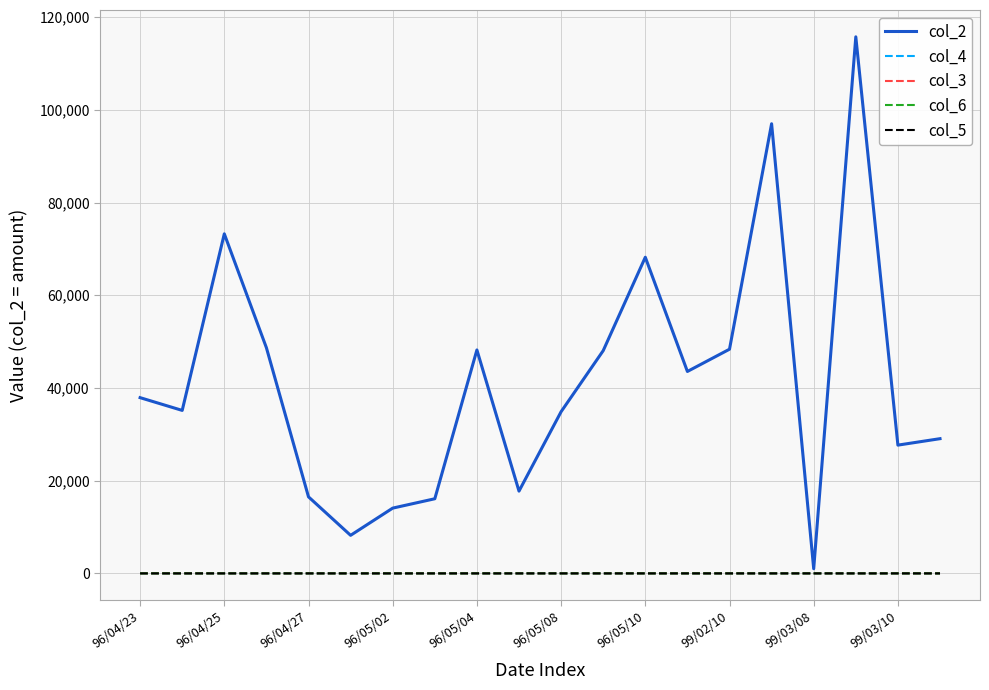

Which series has the largest range (max minus min)?

col_2